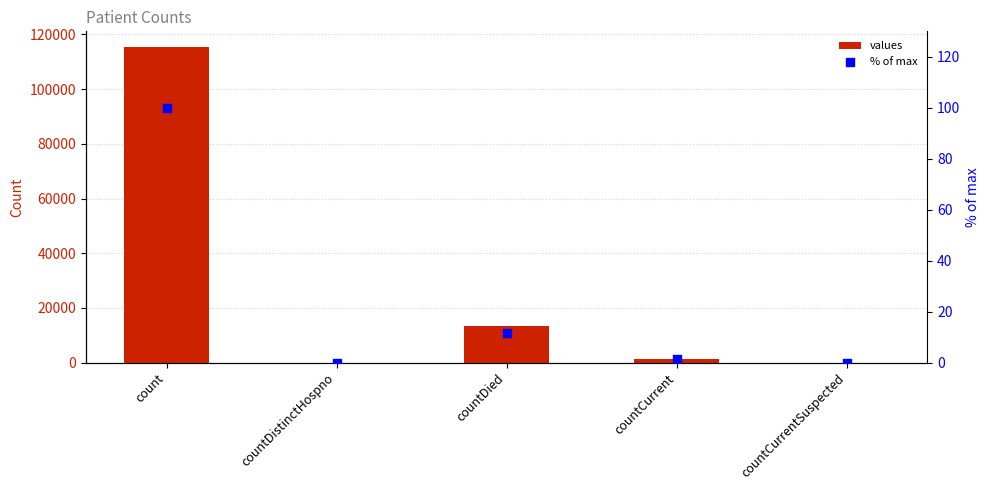

Which series has the largest total across all categories?

values